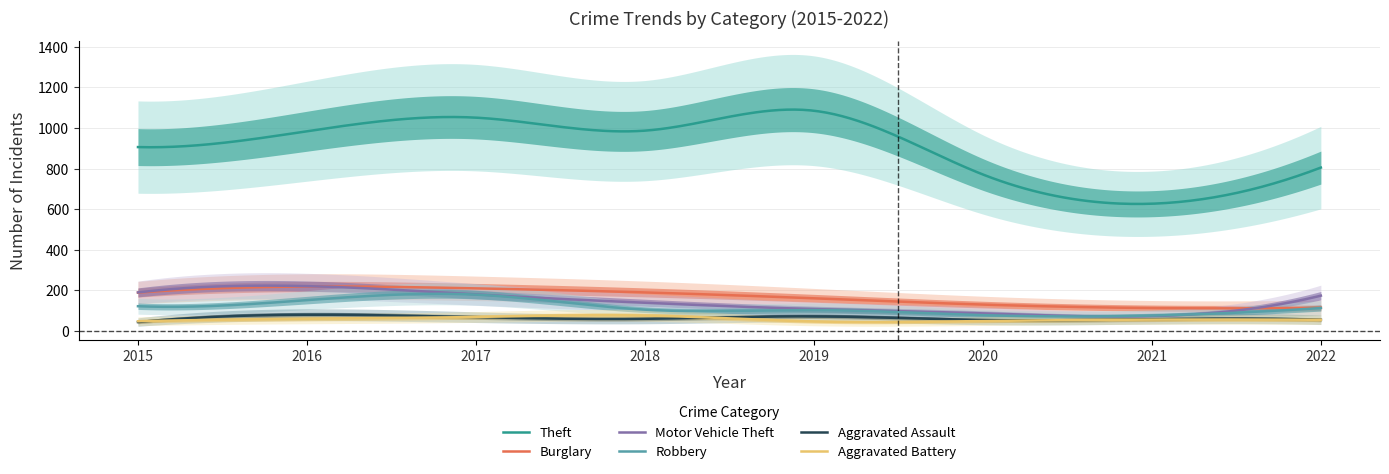

Is the value of Aggravated Battery at 2022 greater than the value of Theft at 2018?

No